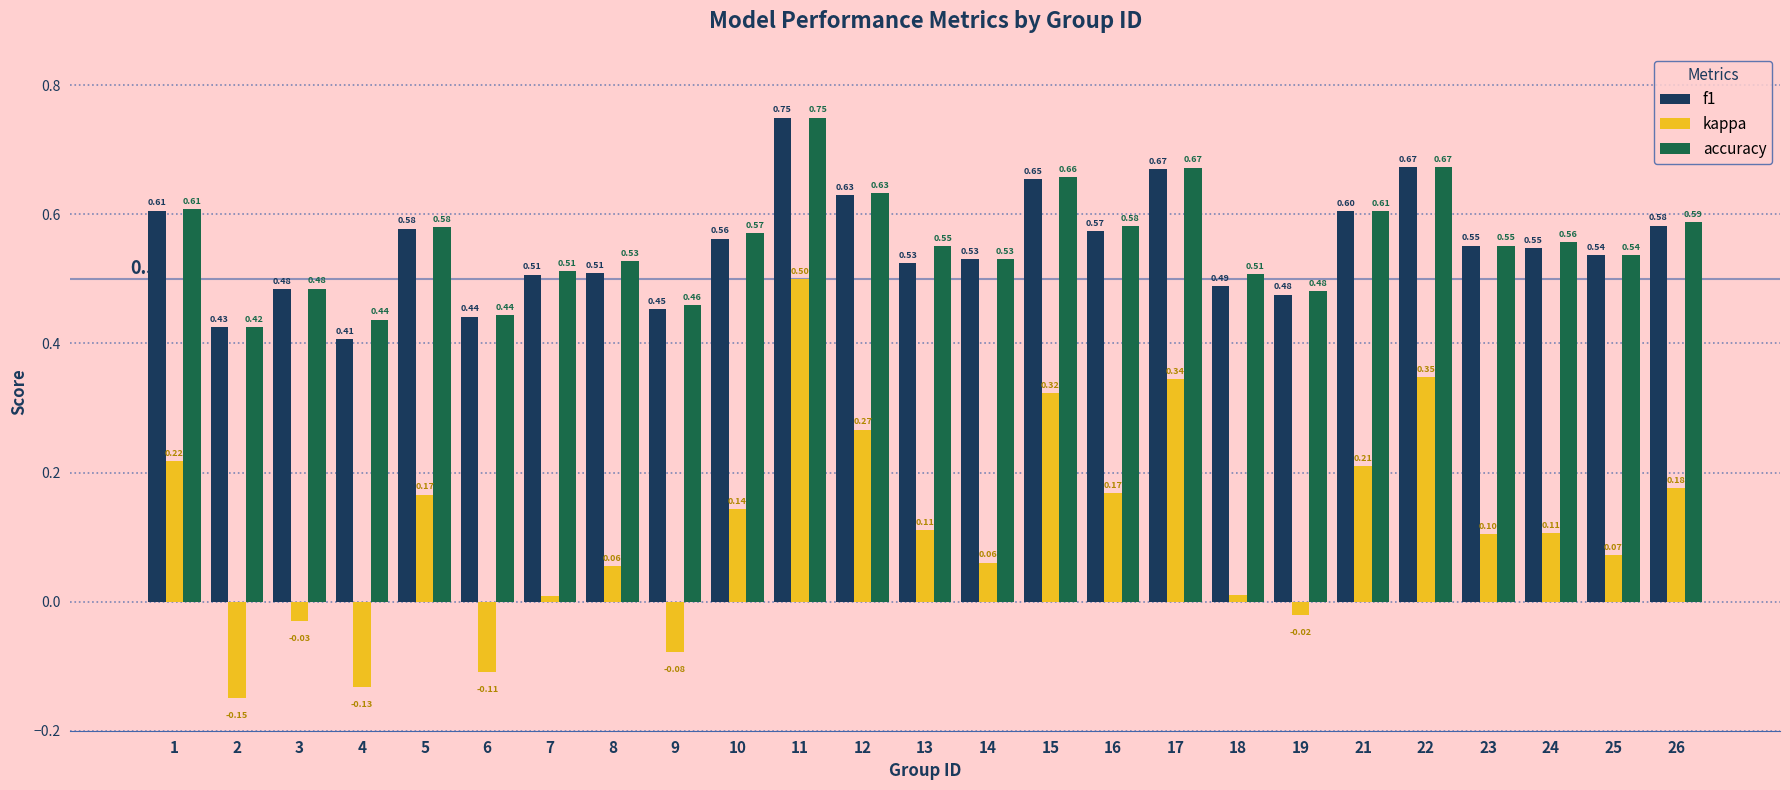

What are all the series names shown in the legend?

f1, kappa, accuracy